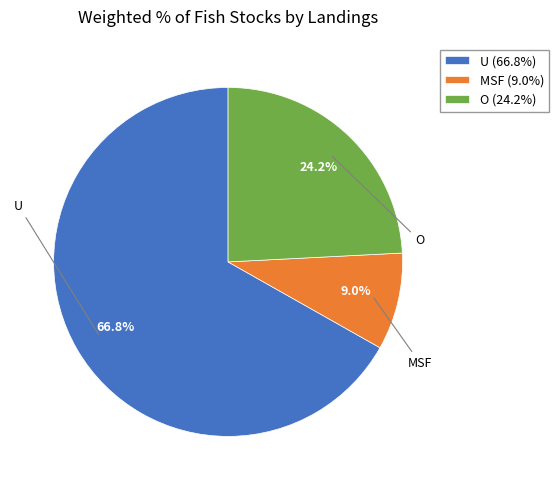

How many slices are in this pie chart?

3